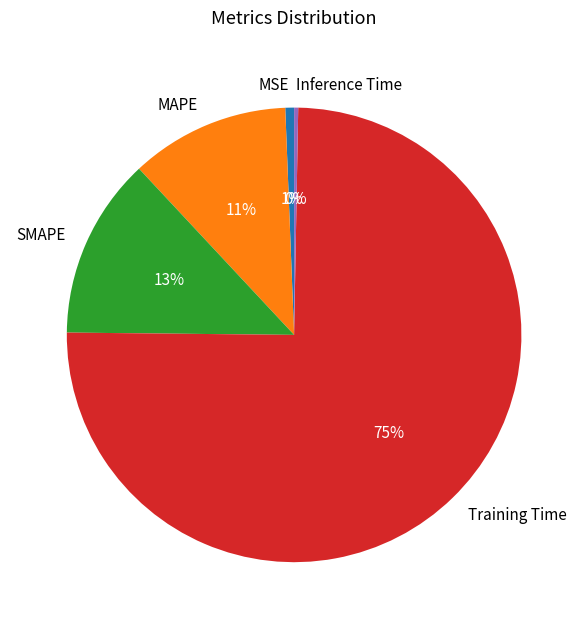

Is the sum of Inference Time and Training Time greater than half?

Yes